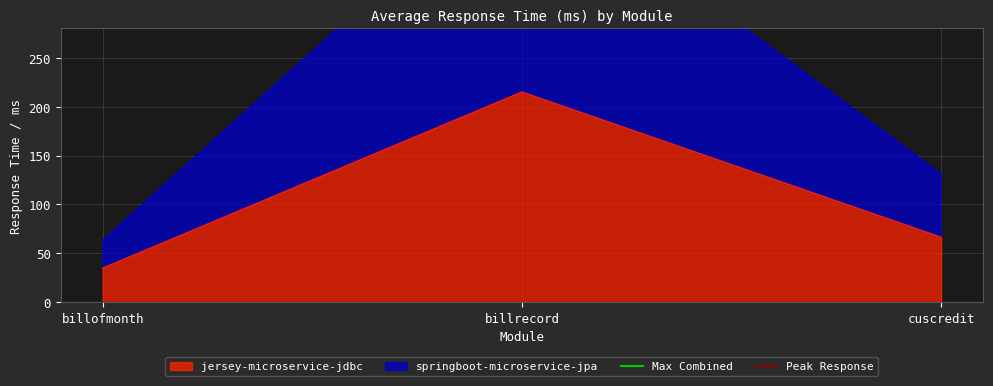

Where is jersey-microservice-jdbc nearest to the value 124?

cuscredit